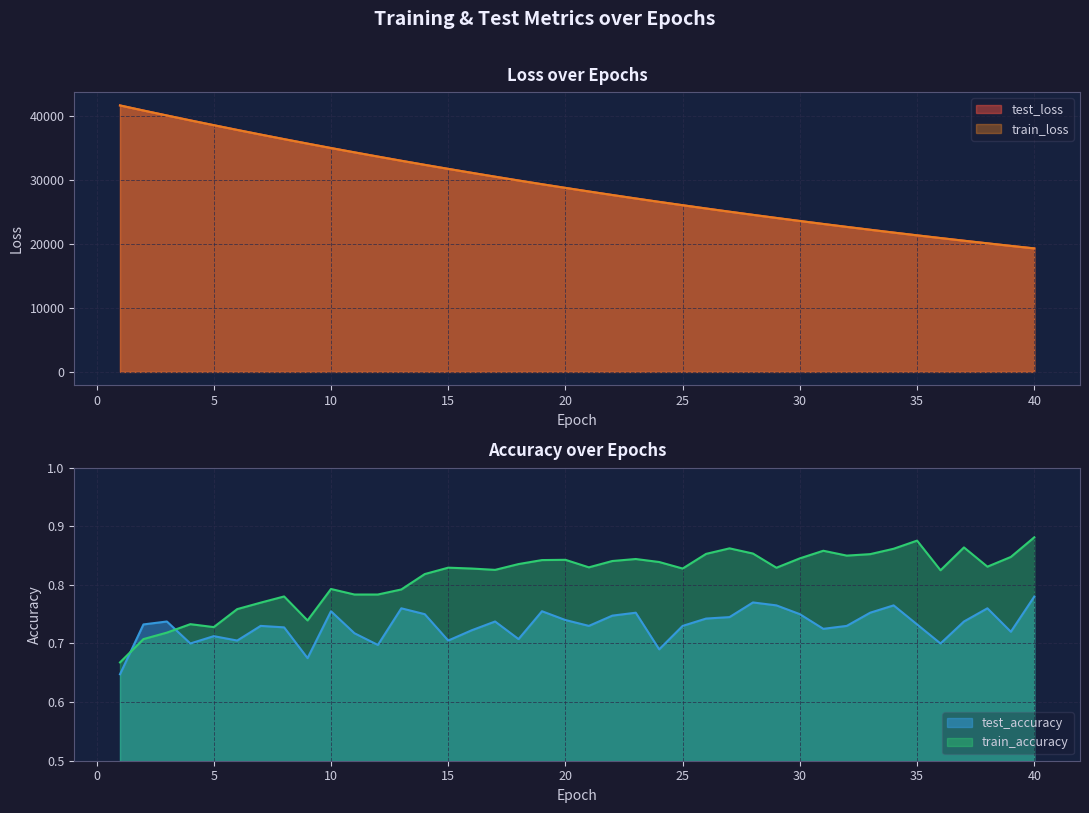

Reading left to right, extract all data points from this chart.

test_loss: 1=41702.9	2=40906.9	3=40129.6	4=39364.2	5=38612.4	6=37871.7	7=37143.9	8=36429.6	9=35728.5	10=35038.9	11=34362.9	12=33699.9	13=33045.7	14=32406.1	15=31777.3	16=31159.6	17=30553.2	18=29958.2	19=29374.0	20=28800.2	21=28237.9	22=27685.7	23=27143.5	24=26611.4	25=26088.9	26=25576.0	27=25073.0	28=24579.5	29=24095.6	30=23620.0	31=23153.2	32=22695.5	33=22246.6	34=21805.2	35=21373.1	36=20948.5	37=20531.8	38=20123.4	39=19722.0	40=19328.3
train_loss: 1=41701.8	2=40907.3	3=40128.5	4=39362.6	5=38611.8	6=37869.7	7=37142.3	8=36427.2	9=35726.5	10=35036.9	11=34361.6	12=33696.9	13=33044.0	14=32403.7	15=31774.8	16=31157.6	17=30551.5	18=29956.0	19=29372.1	20=28798.5	21=28236.0	22=27683.6	23=27141.3	24=26609.5	25=26087.3	26=25574.4	27=25071.3	28=24577.9	29=24093.7	30=23618.3	31=23151.8	32=22694.2	33=22245.2	34=21804.2	35=21371.7	36=20947.3	37=20530.5	38=20122.1	39=19720.8	40=19327.0
test_accuracy: 1=0.6	2=0.7	3=0.7	4=0.7	5=0.7	6=0.7	7=0.7	8=0.7	9=0.7	10=0.8	11=0.7	12=0.7	13=0.8	14=0.8	15=0.7	16=0.7	17=0.7	18=0.7	19=0.8	20=0.7	21=0.7	22=0.7	23=0.8	24=0.7	25=0.7	26=0.7	27=0.7	28=0.8	29=0.8	30=0.8	31=0.7	32=0.7	33=0.8	34=0.8	35=0.7	36=0.7	37=0.7	38=0.8	39=0.7	40=0.8
train_accuracy: 1=0.7	2=0.7	3=0.7	4=0.7	5=0.7	6=0.8	7=0.8	8=0.8	9=0.7	10=0.8	11=0.8	12=0.8	13=0.8	14=0.8	15=0.8	16=0.8	17=0.8	18=0.8	19=0.8	20=0.8	21=0.8	22=0.8	23=0.8	24=0.8	25=0.8	26=0.9	27=0.9	28=0.9	29=0.8	30=0.8	31=0.9	32=0.8	33=0.9	34=0.9	35=0.9	36=0.8	37=0.9	38=0.8	39=0.8	40=0.9